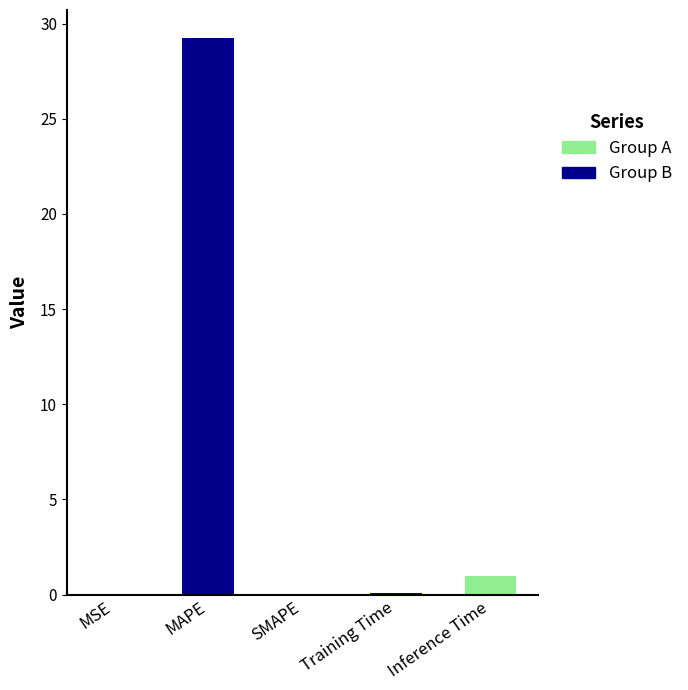

What is the difference between the values at MSE and Inference Time?

0.9